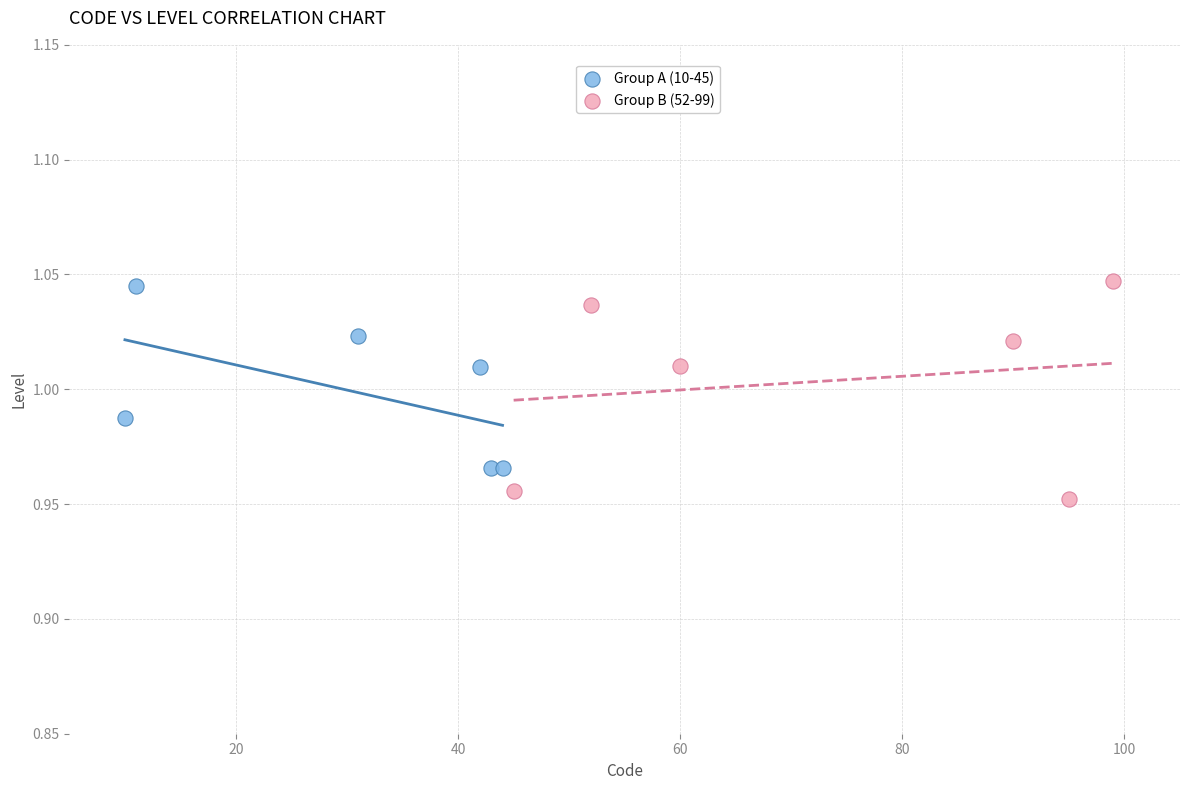

Which series has the largest Y range (max minus min)?

Group B (52-99)